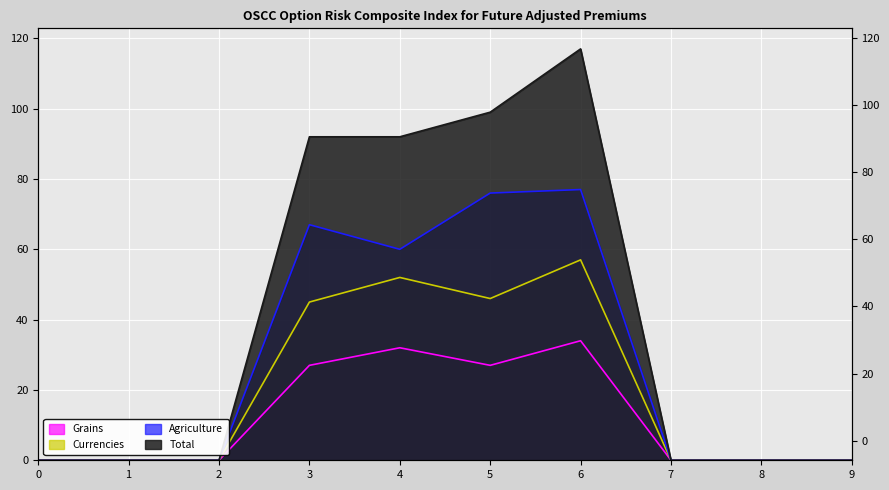

True or false: Currencies has more than 1 points higher than both neighbors.

True